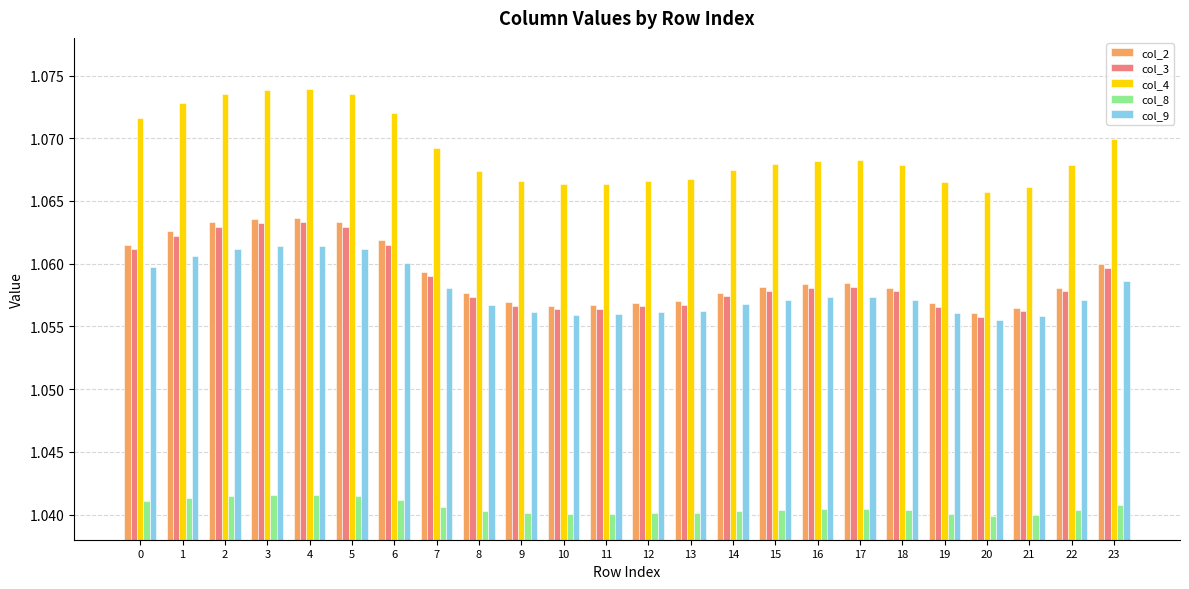

The col_2 series shows 0.4 at 14. True or false?

False